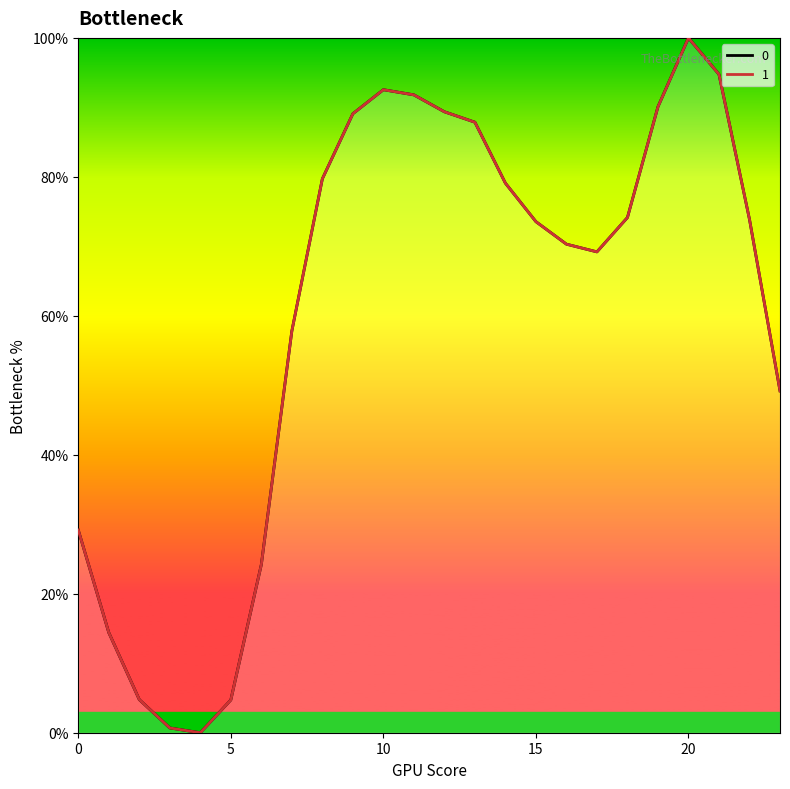

What are all the series names shown in the legend?

0, 1